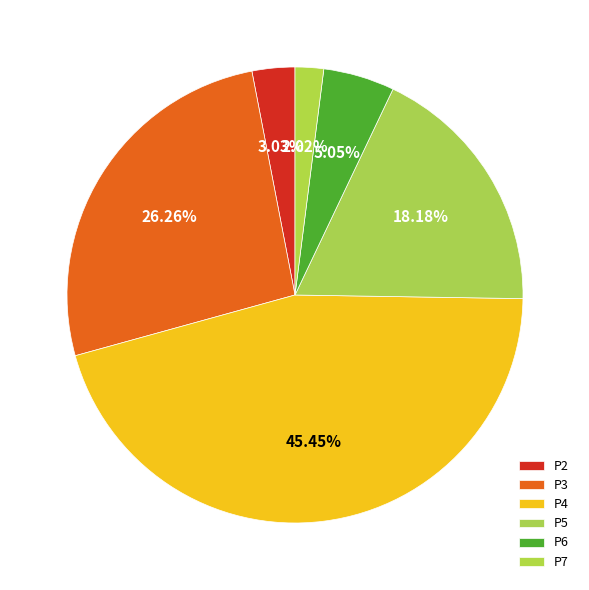

Is the sum of P7 and P4 greater than half?

No